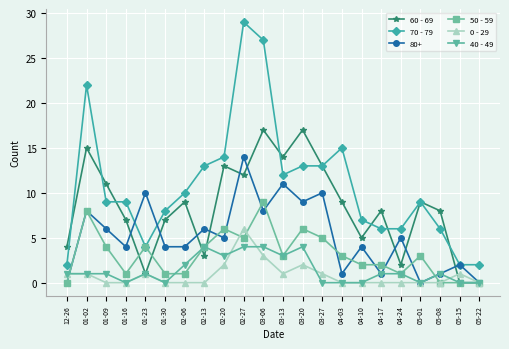

Read the 60 - 69 value at 04-17.

8